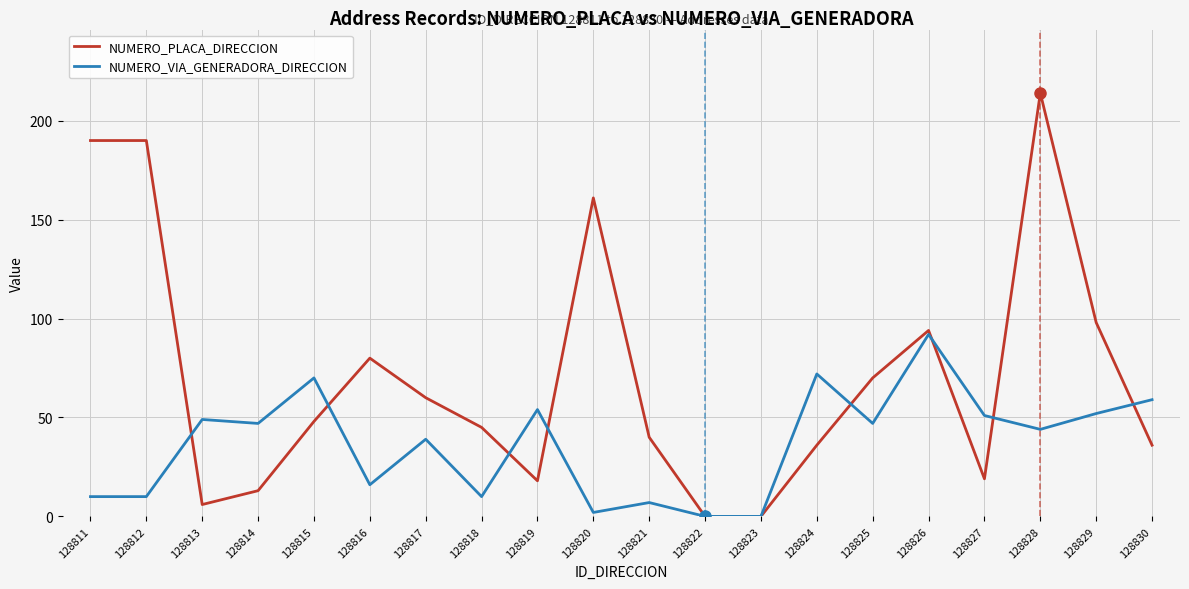

What are all the series names shown in the legend?

NUMERO_PLACA_DIRECCION, NUMERO_VIA_GENERADORA_DIRECCION